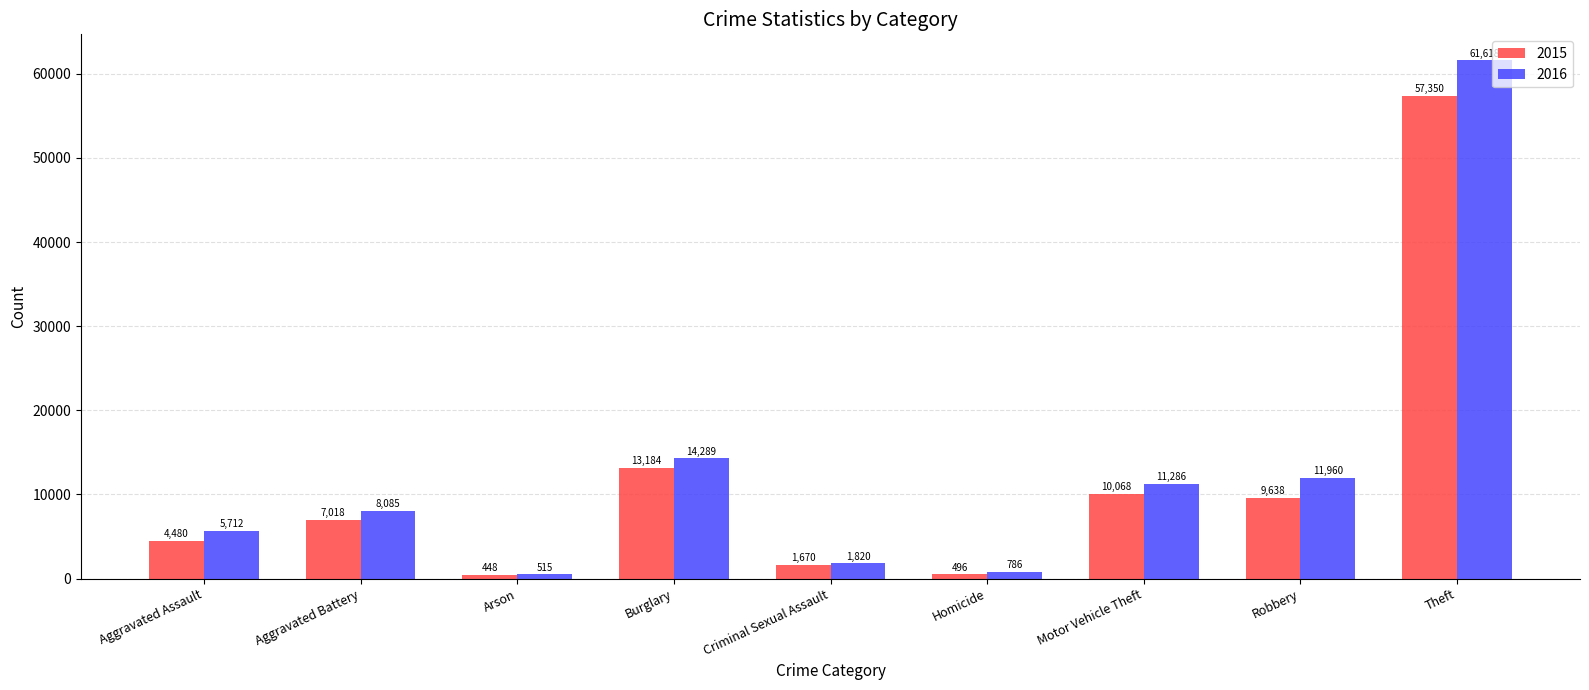

How many bars are there in each group?

2